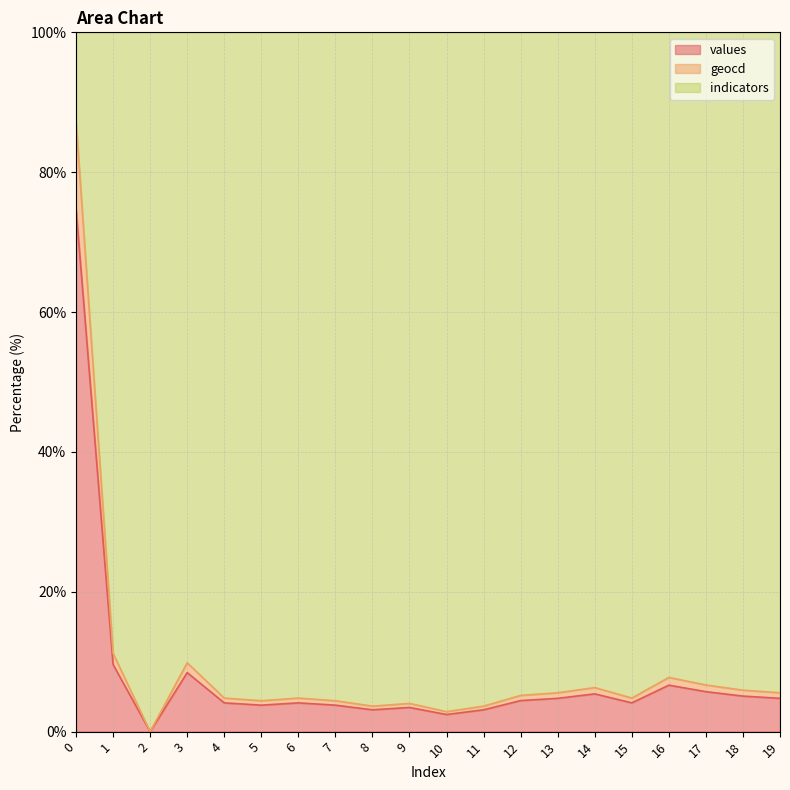

What is the maximum value for values?

74.8